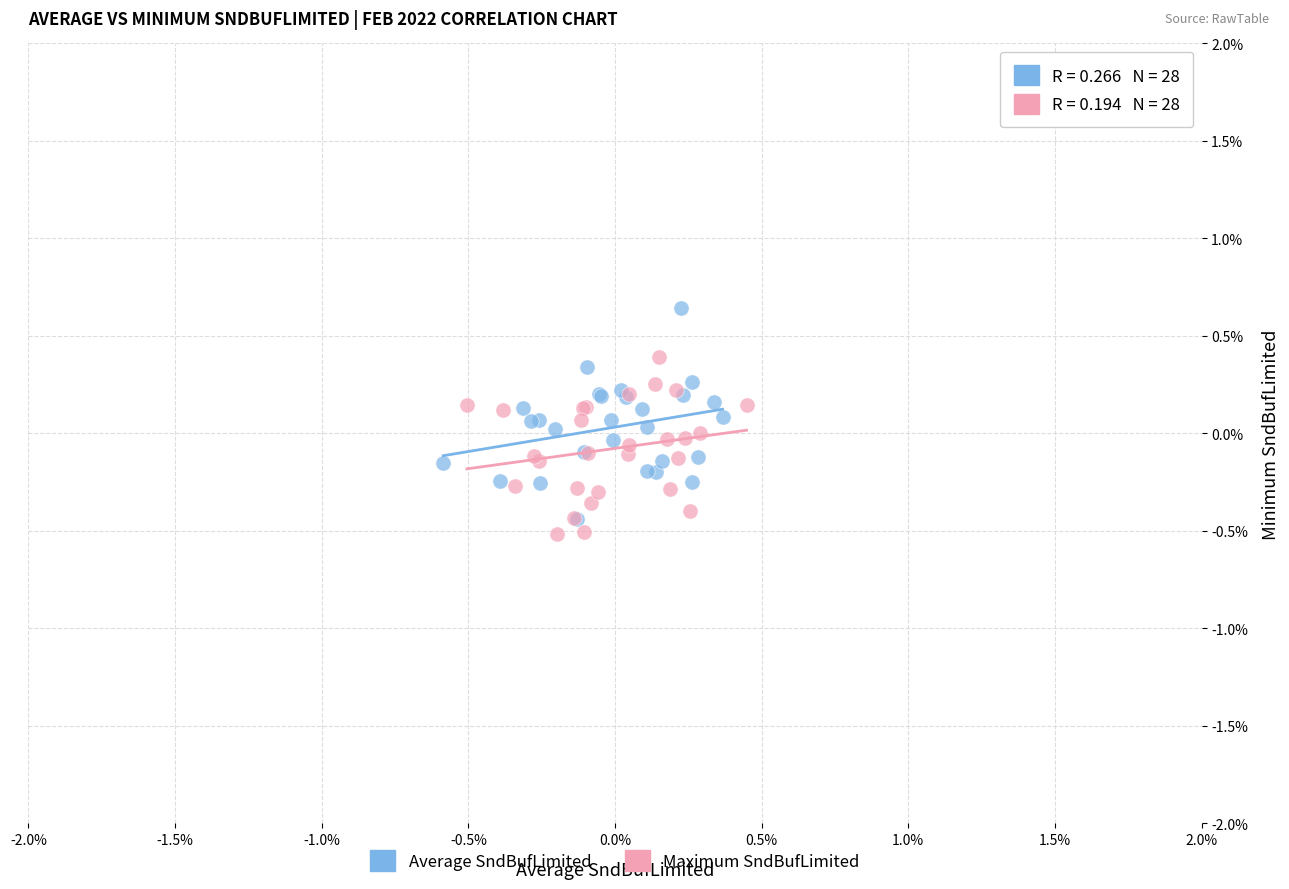

Which series contains the lowest Y value?

Maximum SndBufLimited